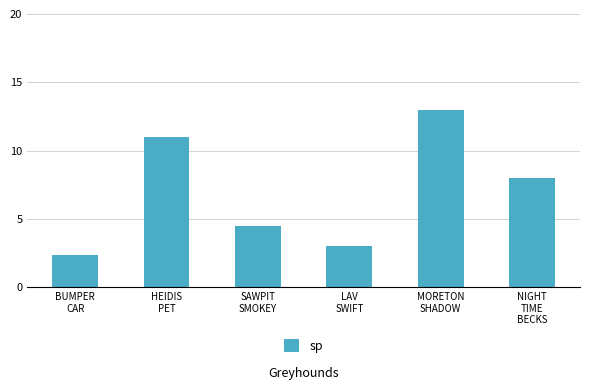

What is the greatest value displayed?

13.0